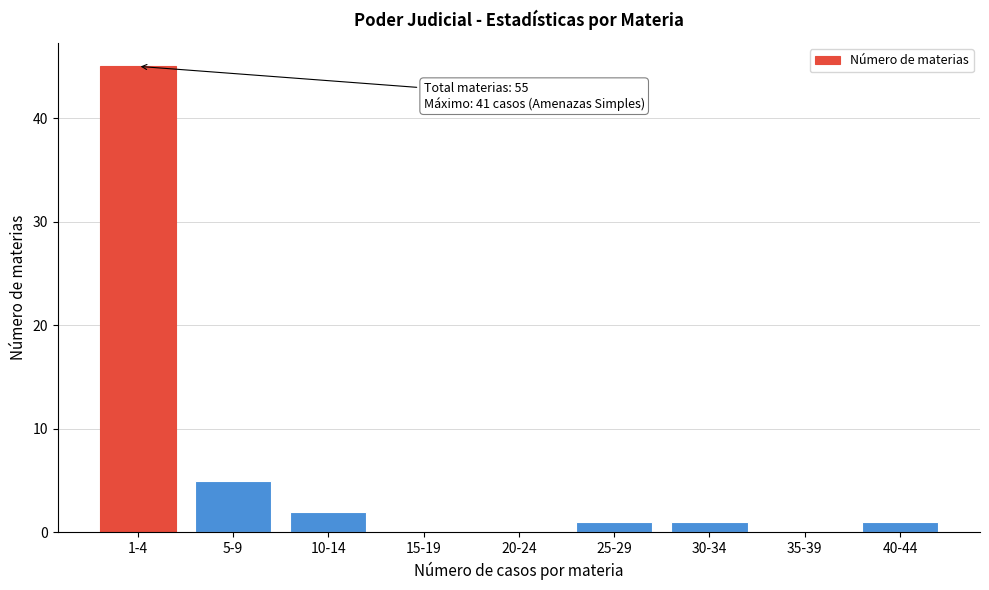

Reading right to left, transcribe all the data shown in this chart.

40-44=1	35-39=0	30-34=1	25-29=1	20-24=0	15-19=0	10-14=2	5-9=5	1-4=45